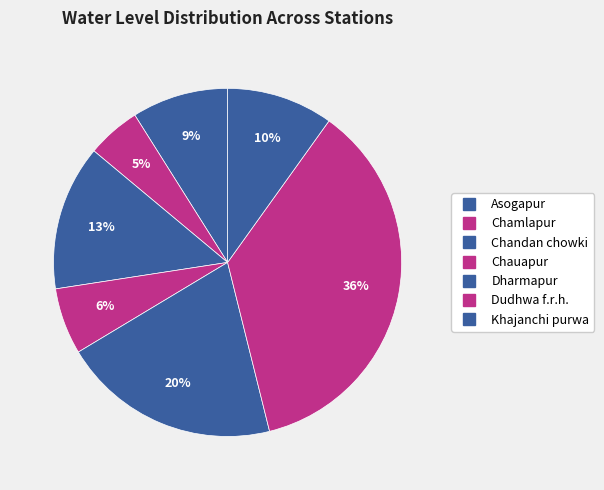

To the nearest percent, what is the combined percentage of Dharmapur and Khajanchi purwa?

30%